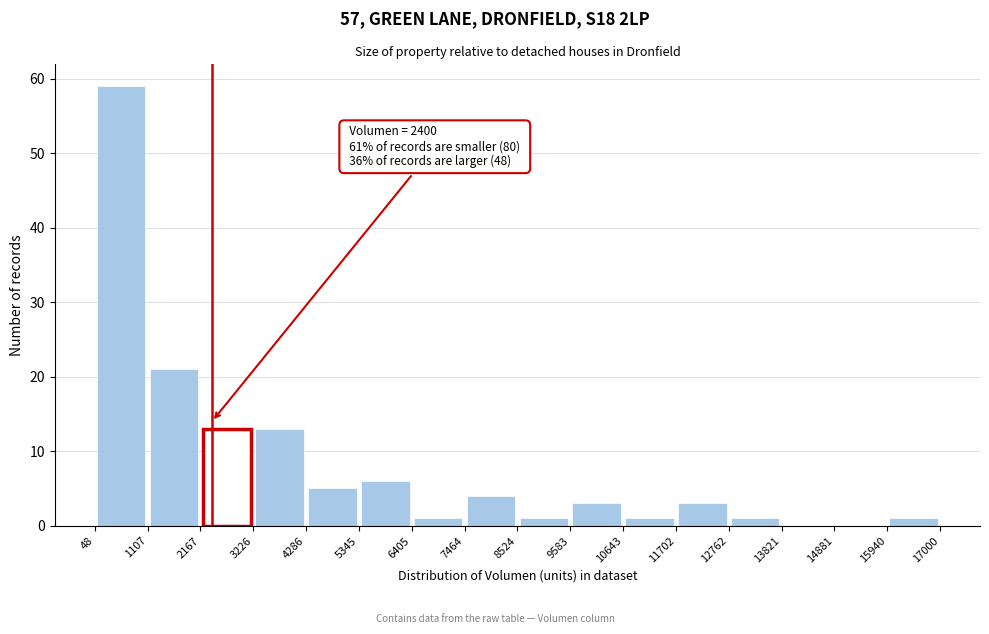

Over which range of the x-axis is the bar tallest?

48 to 1107